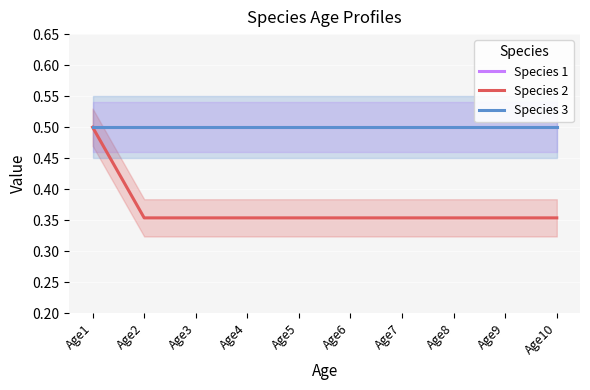

What is the maximum value shown in the chart?

0.5